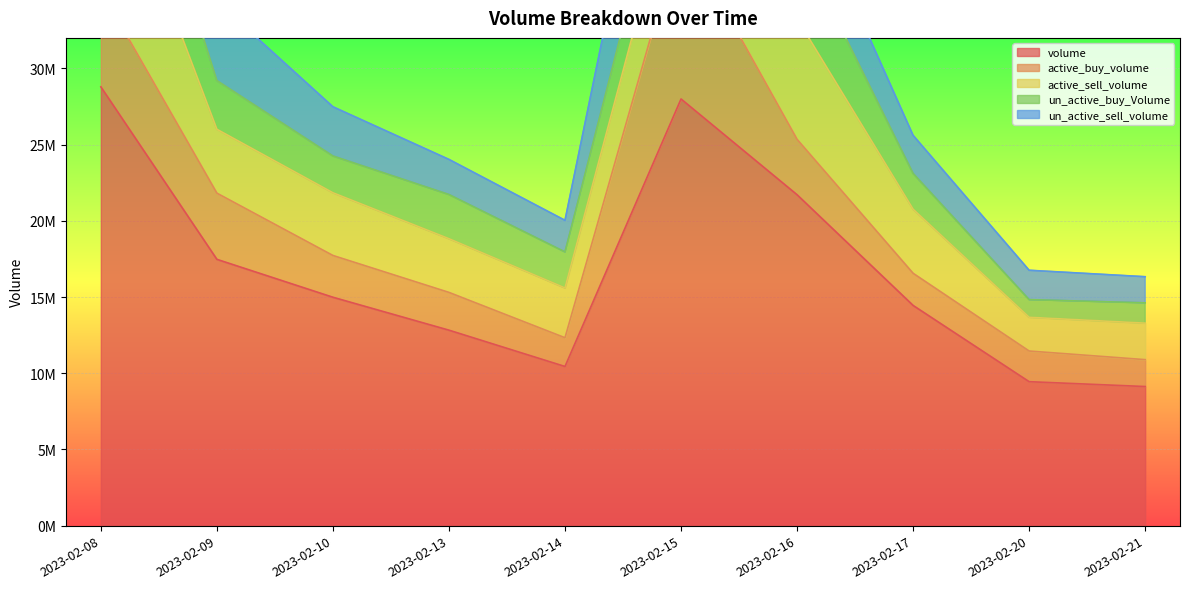

What is the highest value of the active_buy_volume series?

11027484